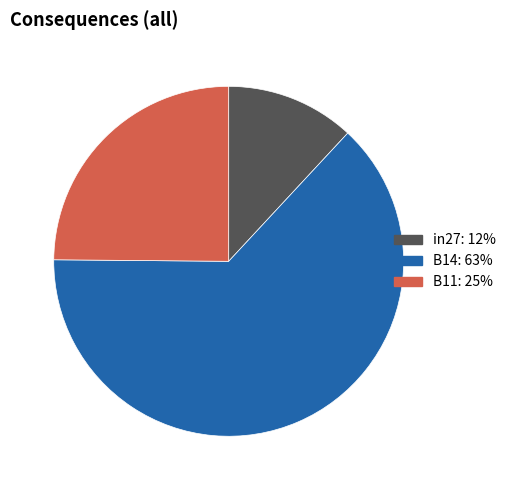

Which has a higher value, B14 or B11?

B14